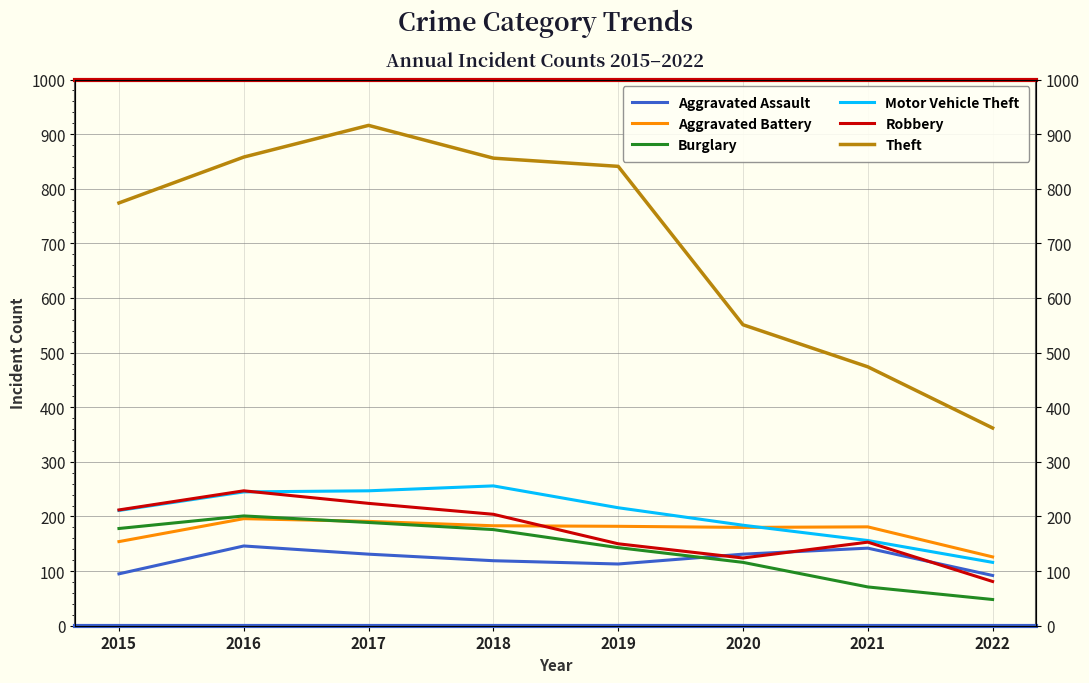

How many values in the Robbery series exceed 204?

3